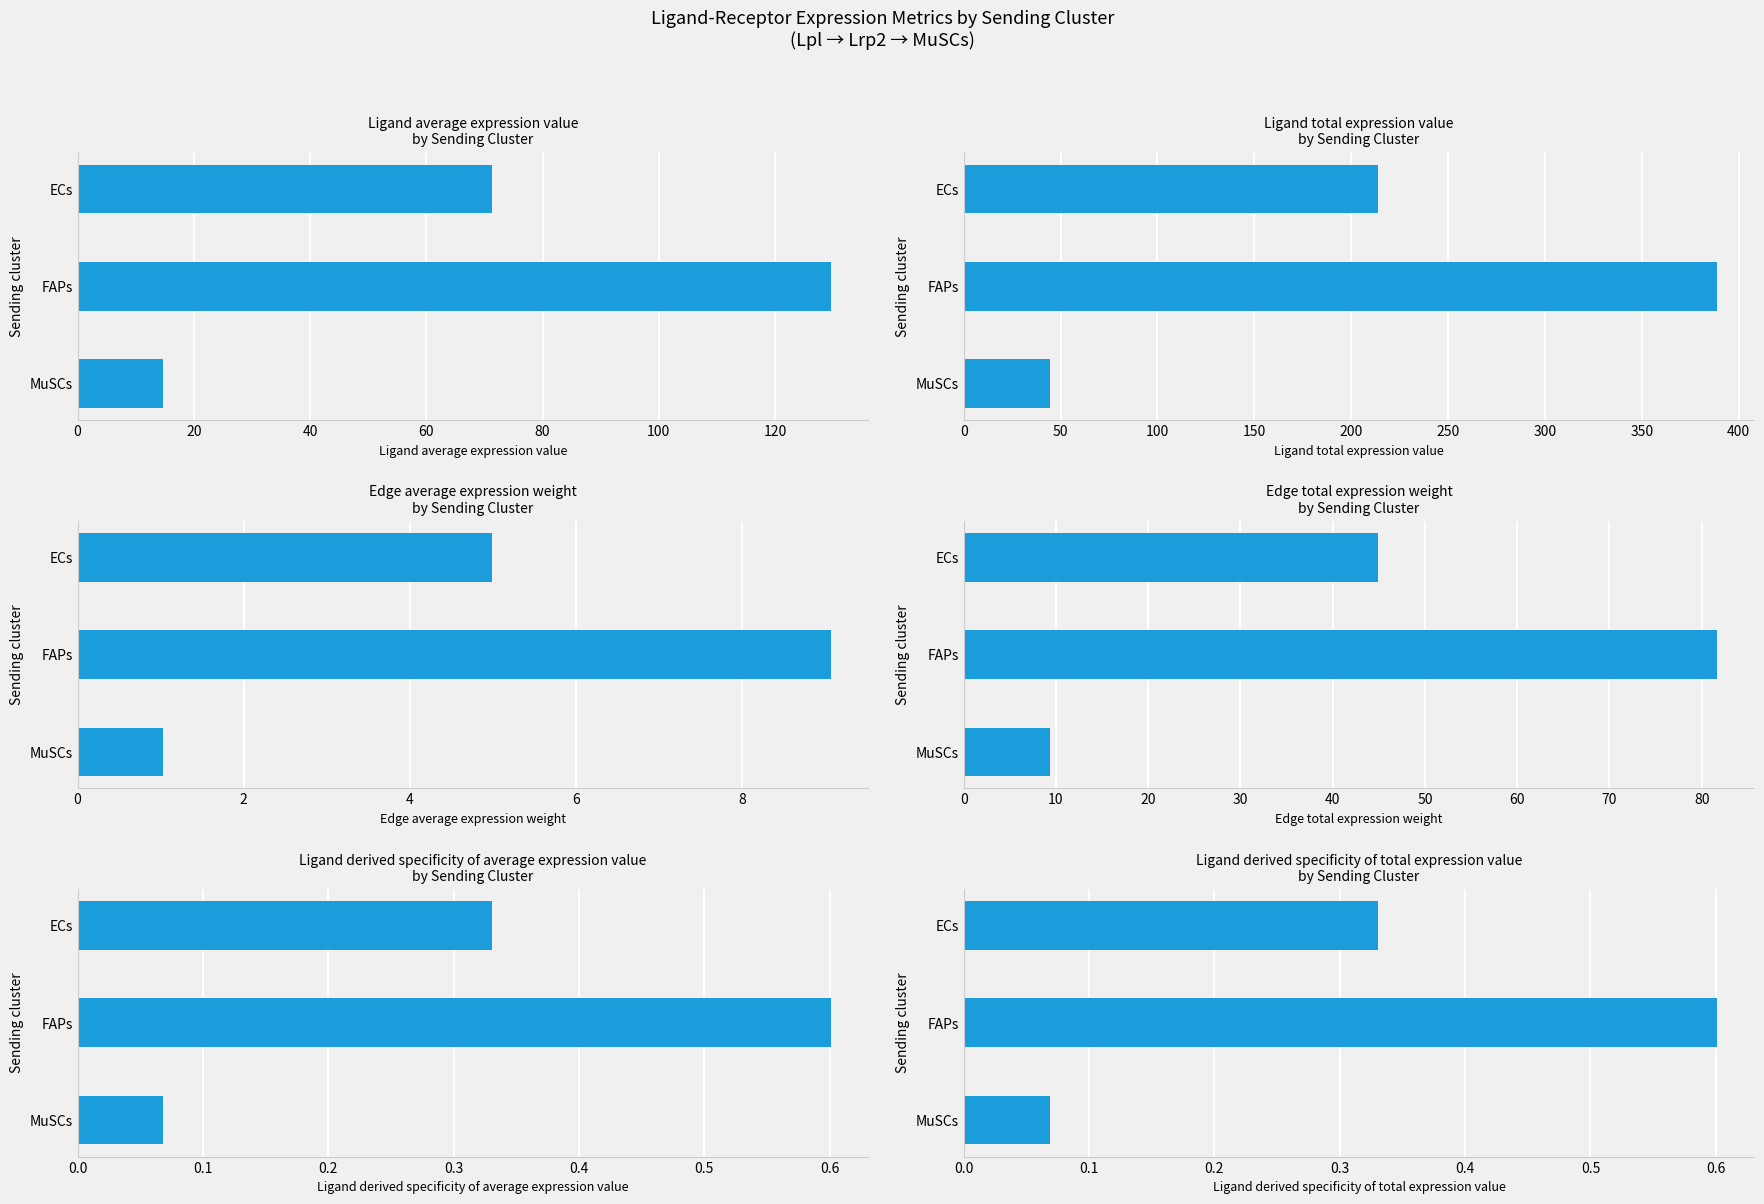

Reading right to left, transcribe all the data shown in this chart.

Ligand average expression value: 14.8	129.6	71.3
Ligand total expression value: 44.3	388.7	214.0
Edge average expression weight: 1.0	9.1	5.0
Edge total expression weight: 9.3	81.6	44.9
Ligand derived specificity of average expression value: 0.1	0.6	0.3
Ligand derived specificity of total expression value: 0.1	0.6	0.3